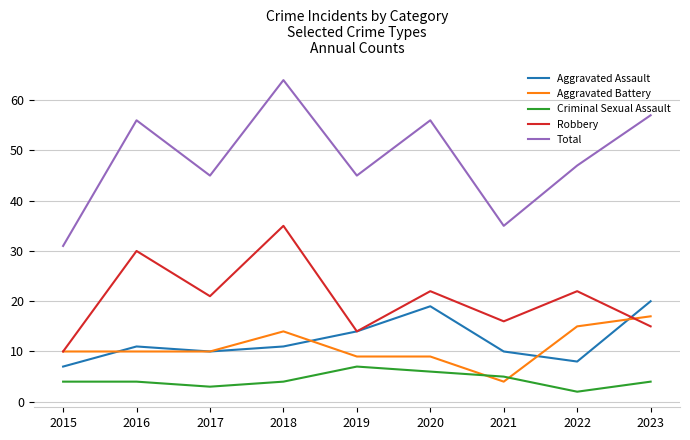

How many interior local valleys does the Aggravated Assault series have?

2